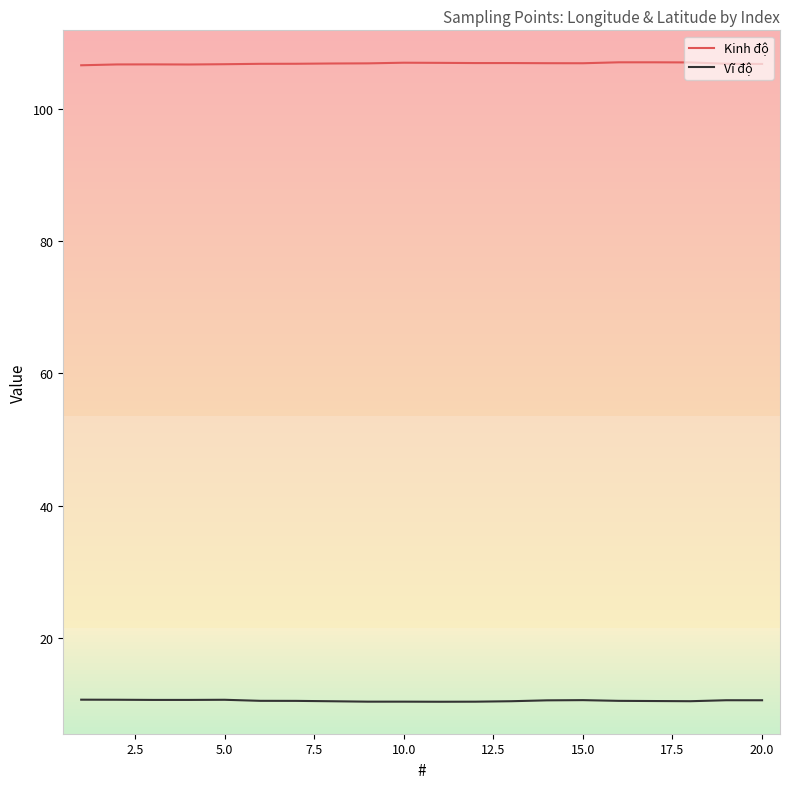

Which series has the largest total across all categories?

Kinh độ